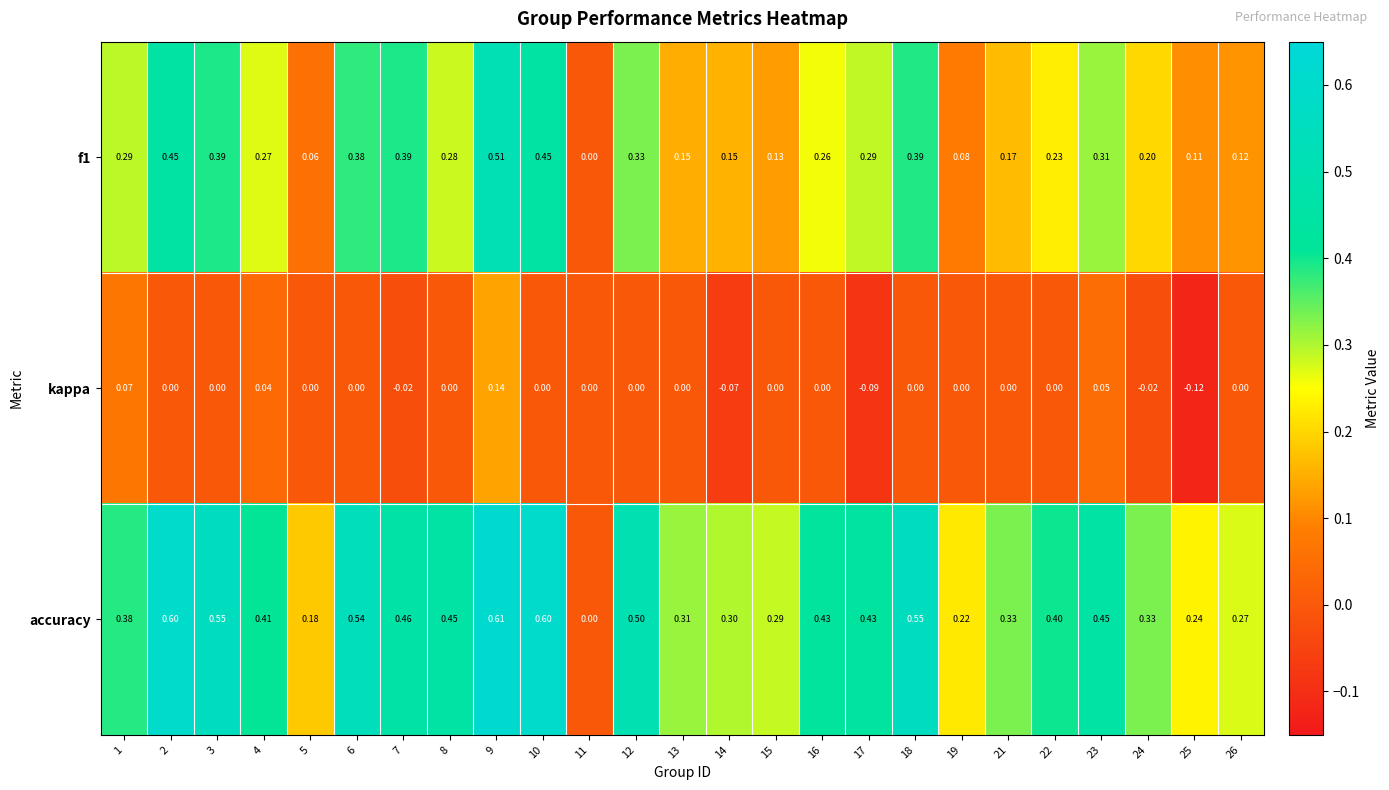

How many categories are shown in the chart?

25